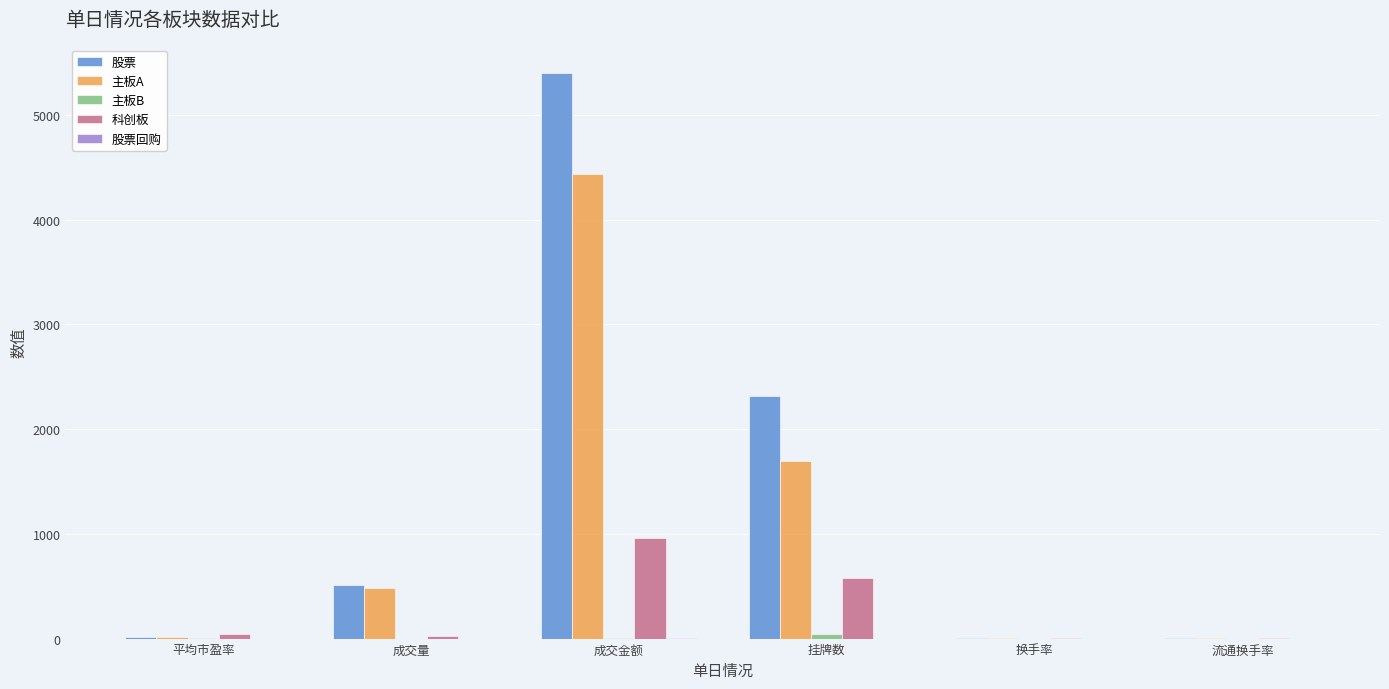

True or false: 主板A has a value of 13.4 at 平均市盈率.

True